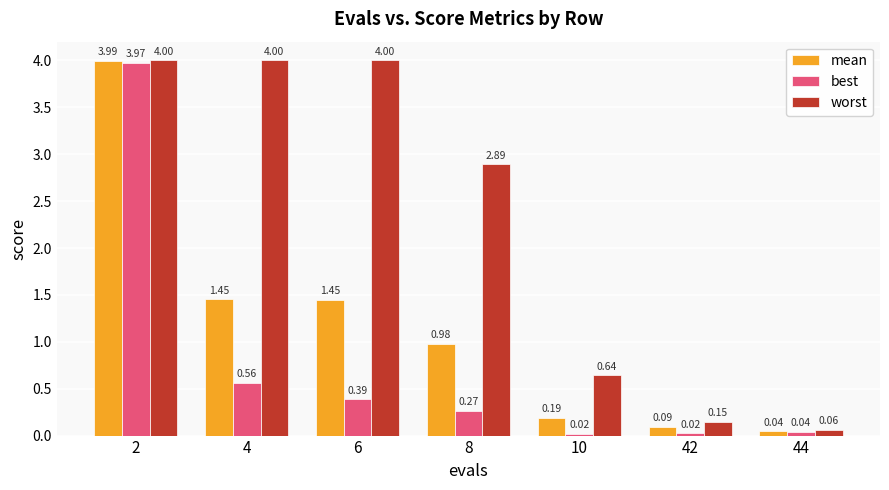

What is the maximum value for best?

4.0